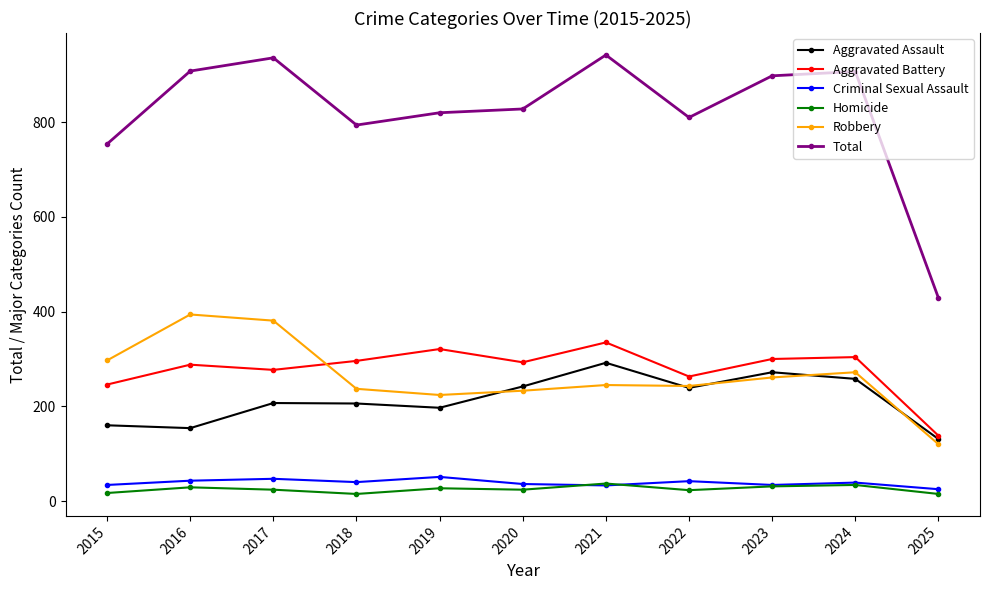

True or false: Aggravated Battery has more than 2 interior local peaks.

True